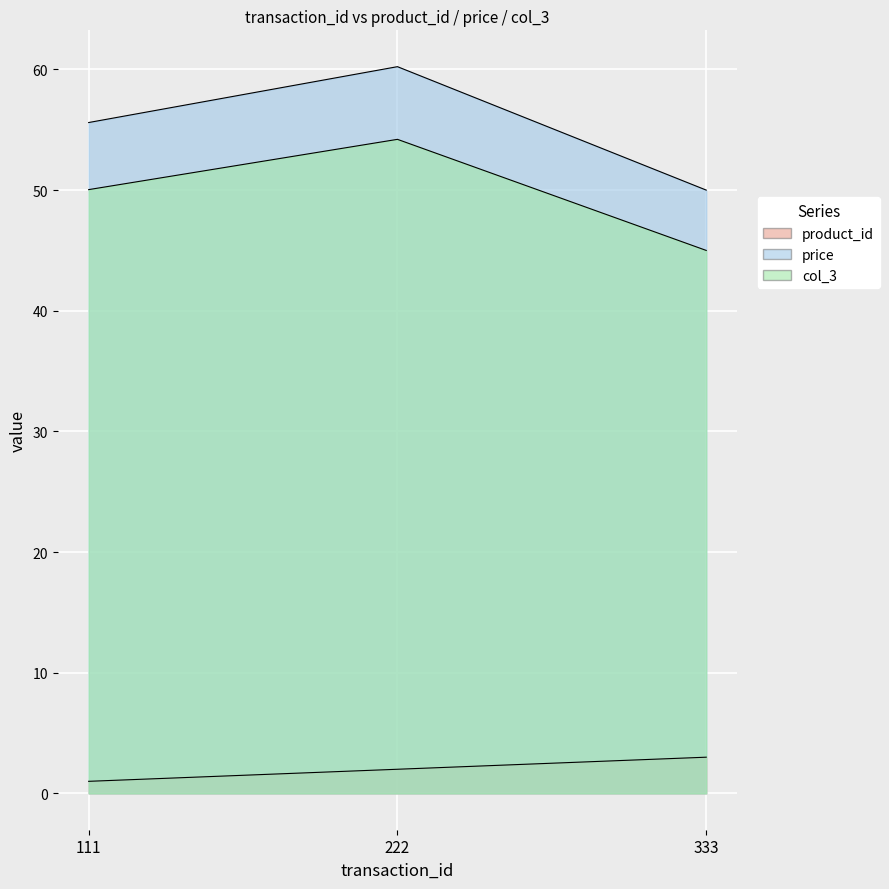

List the series in order of their peak value, highest first.

price, col_3, product_id